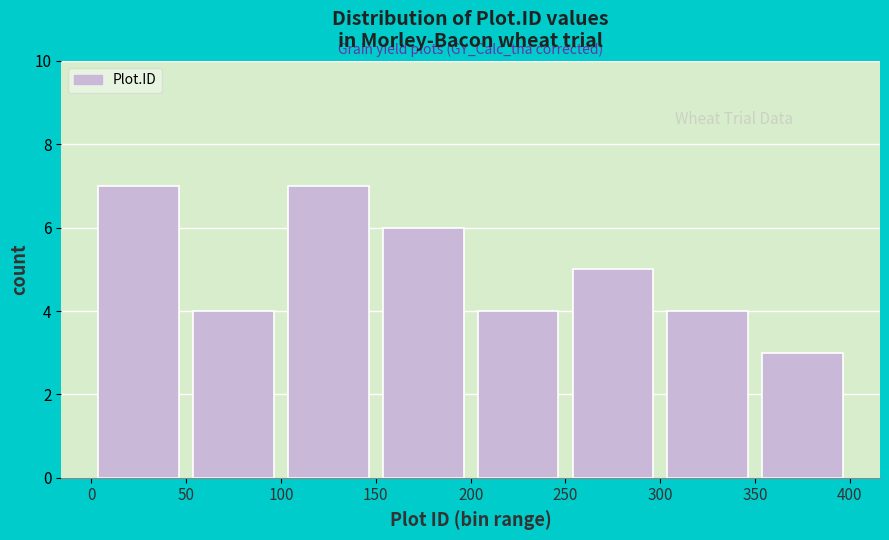

What is the height of the bar covering 50 to 100 on the x-axis? The values are not printed on the chart, so give them approximately, as read against the axis.

4